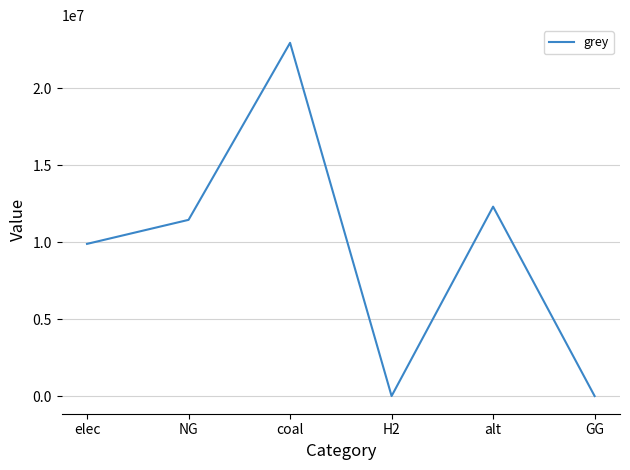

What is the sum of all values?

56621289.2